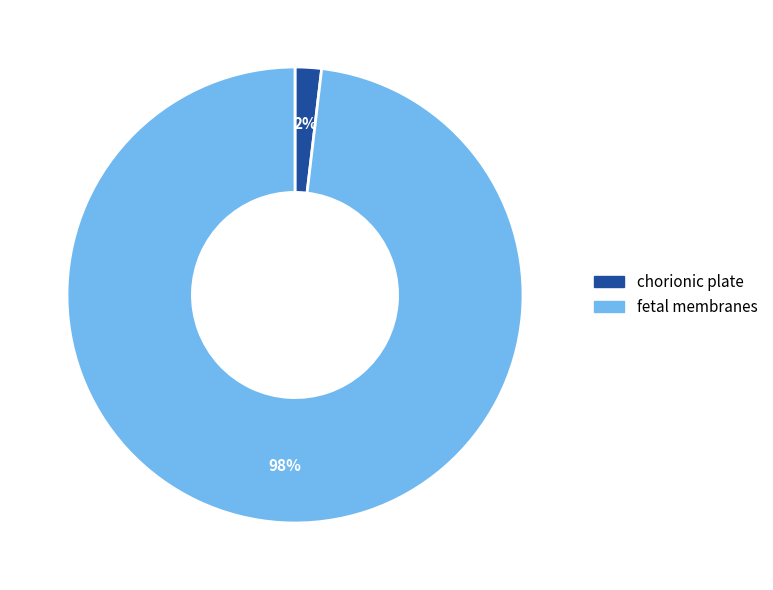

To the nearest percent, what is the difference between the largest and smallest slice percentages?

96%